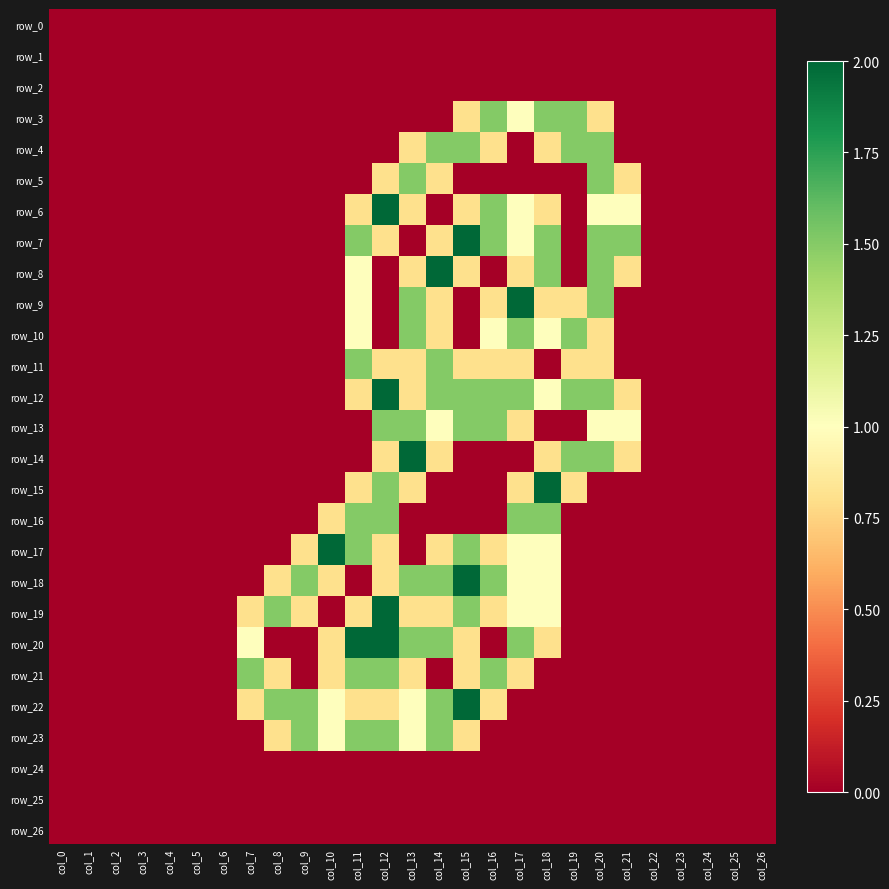

What is the difference between the second highest and second lowest values in the row_15 series?

1.5